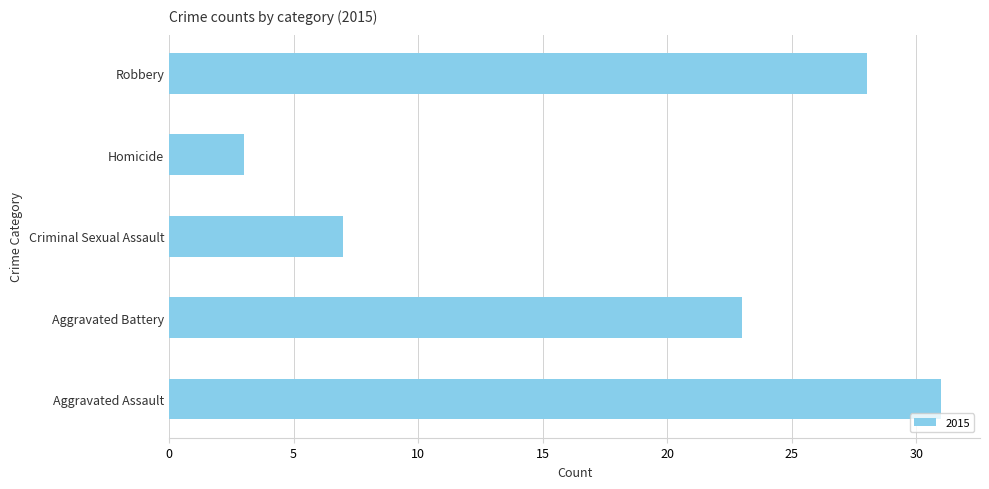

The chart shows a value of 7 at Criminal Sexual Assault. True or false?

True